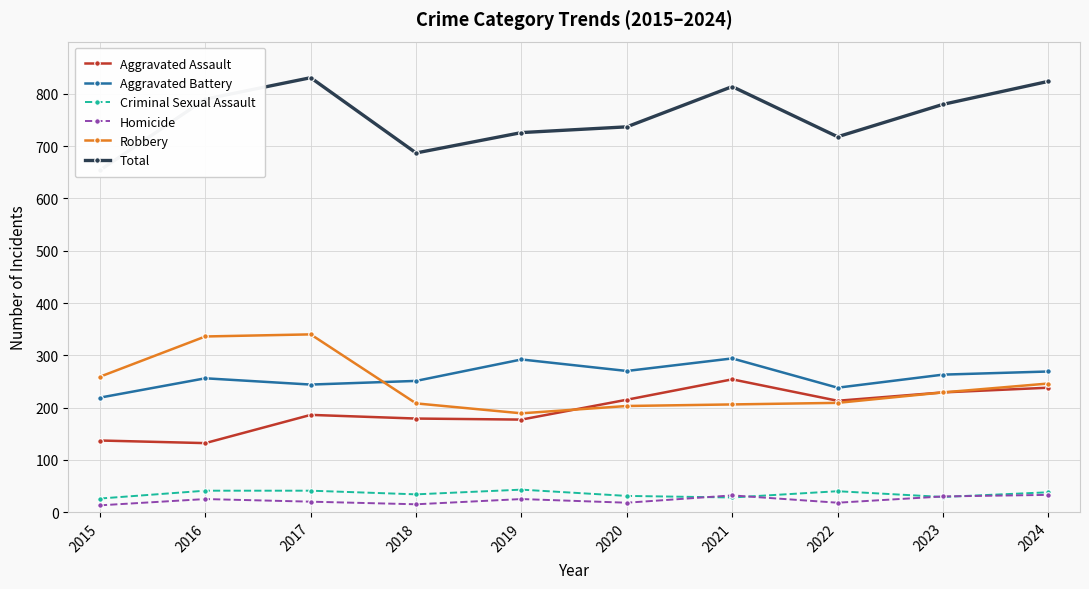

Read the Total value at 2021, to the nearest 5.

815